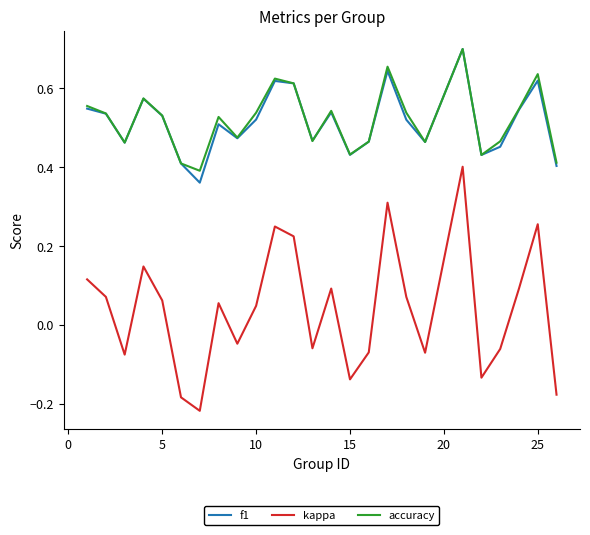

True or false: kappa and accuracy cross at least once.

False